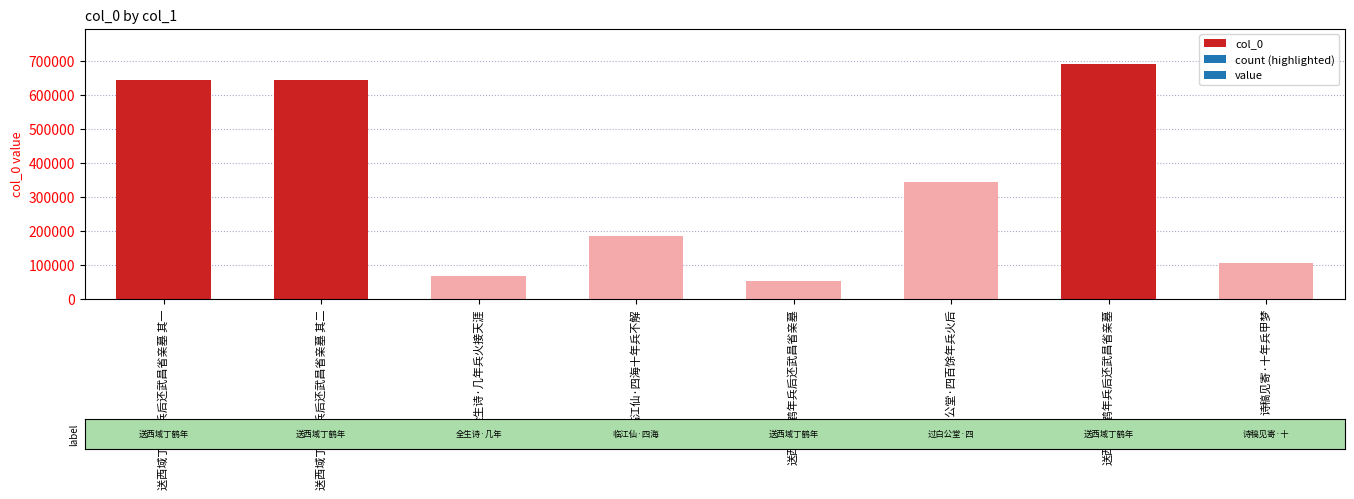

Rank the categories by value from lowest to highest.

送西域丁鹤年兵后还武昌省亲墓, 全生诗·几年兵火接天涯, 诗稿见寄·十年兵甲梦, 临江仙·四海十年兵不解, 过白公堂·四百馀年兵火后, 送西域丁鹤年兵后还武昌省亲墓 其一, 送西域丁鹤年兵后还武昌省亲墓 其二, 送西域丁鹤年兵后还武昌省亲墓